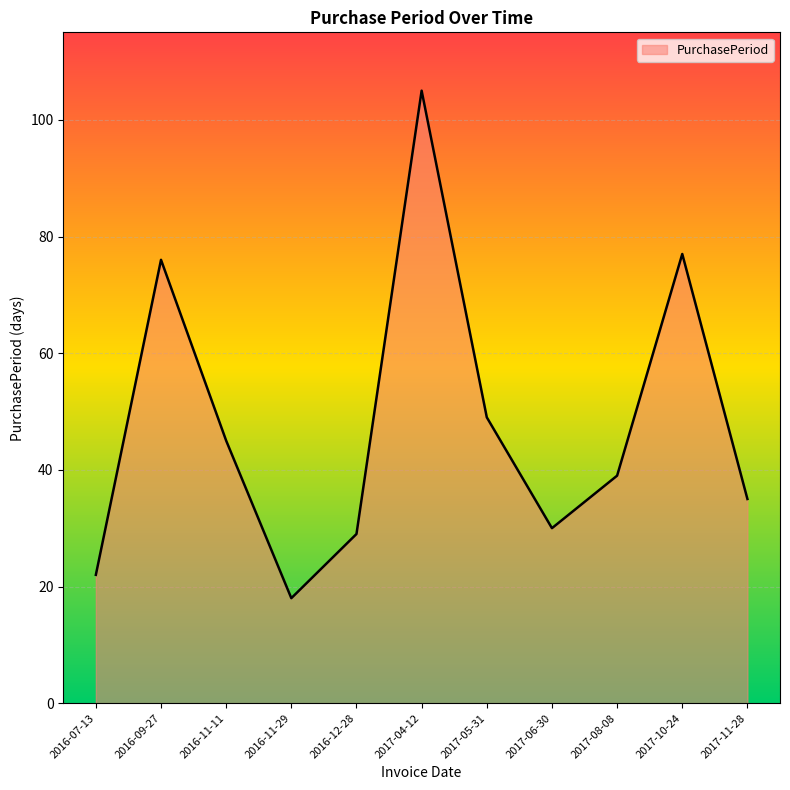

Where does the data first go above 39?

2016-09-27